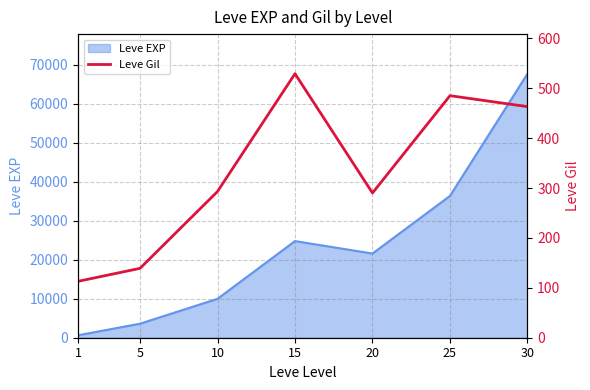

List the labels in order of Leve EXP value, smallest first.

1, 5, 10, 20, 15, 25, 30